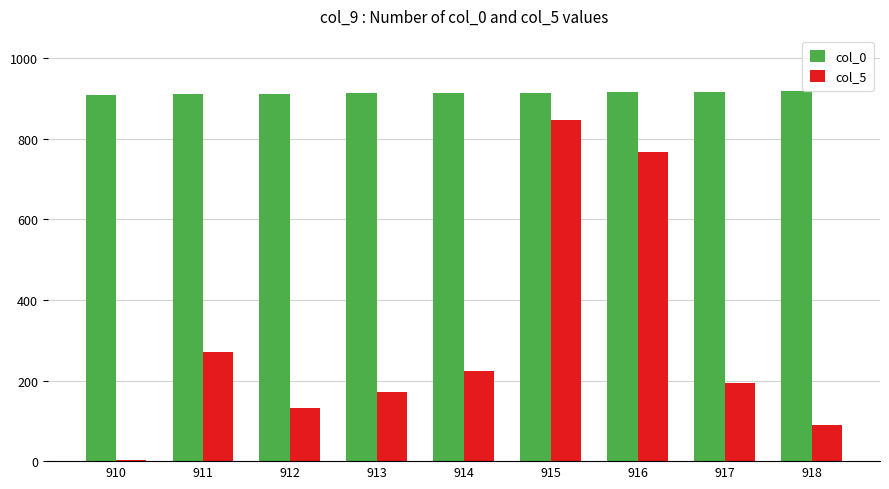

Rank the series by their average value, from highest to lowest.

col_0, col_5